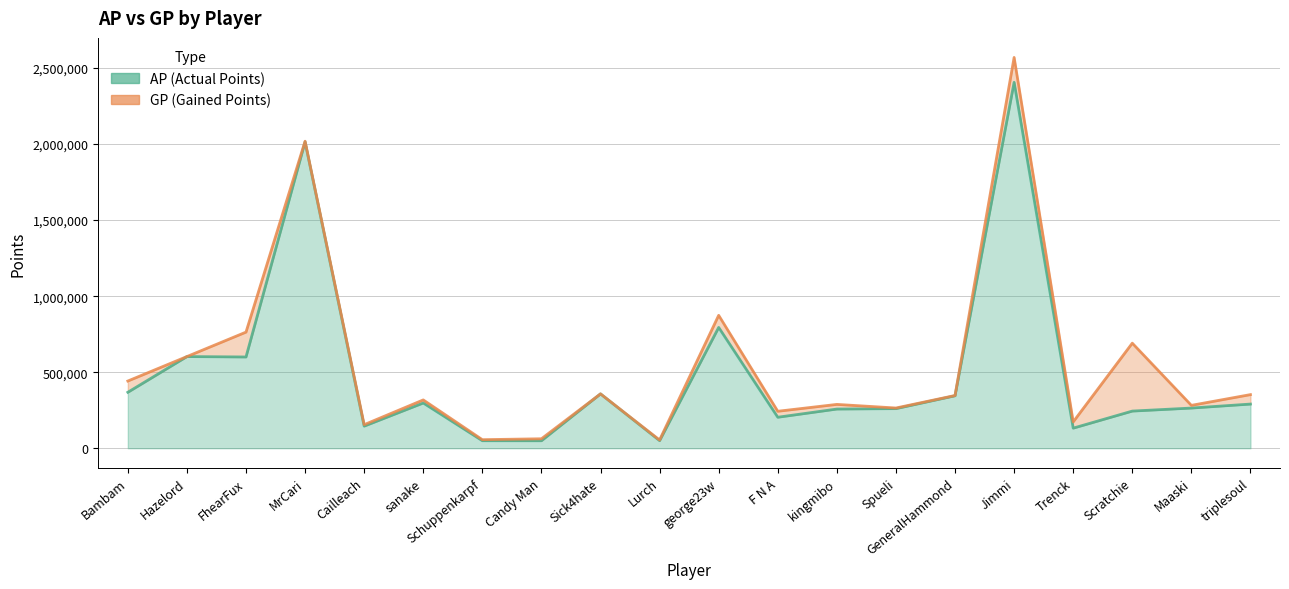

List the series in order of their peak value, highest first.

GP, AP